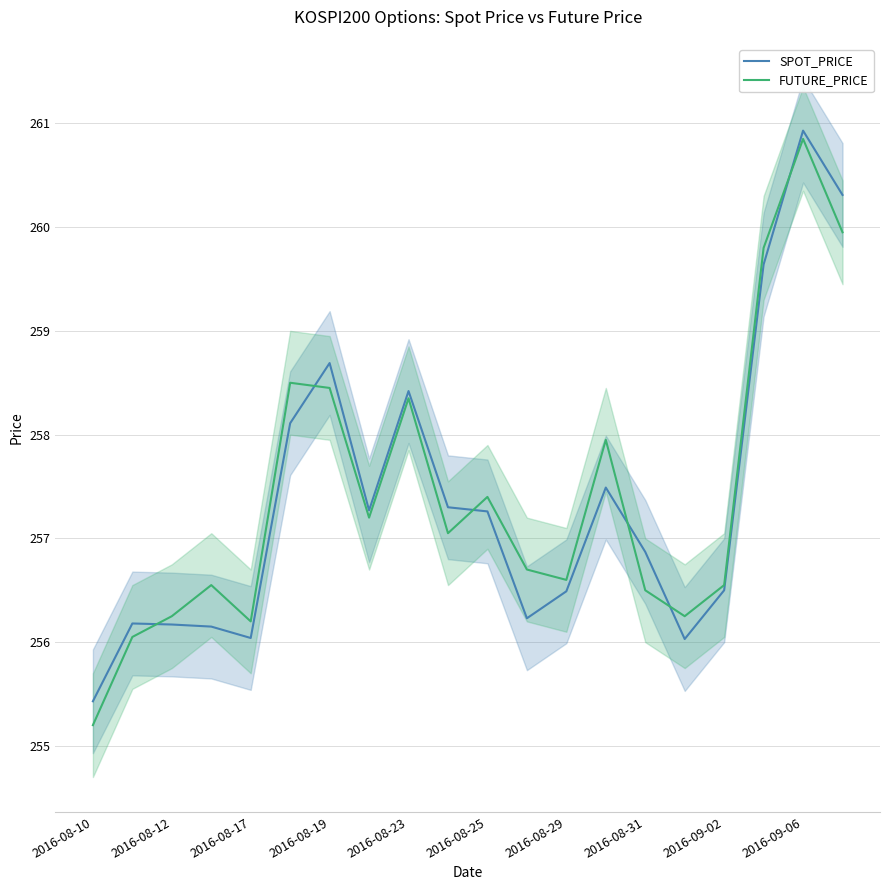

In FUTURE_PRICE, how many points are higher than both neighbors (excluding endpoints)?

6